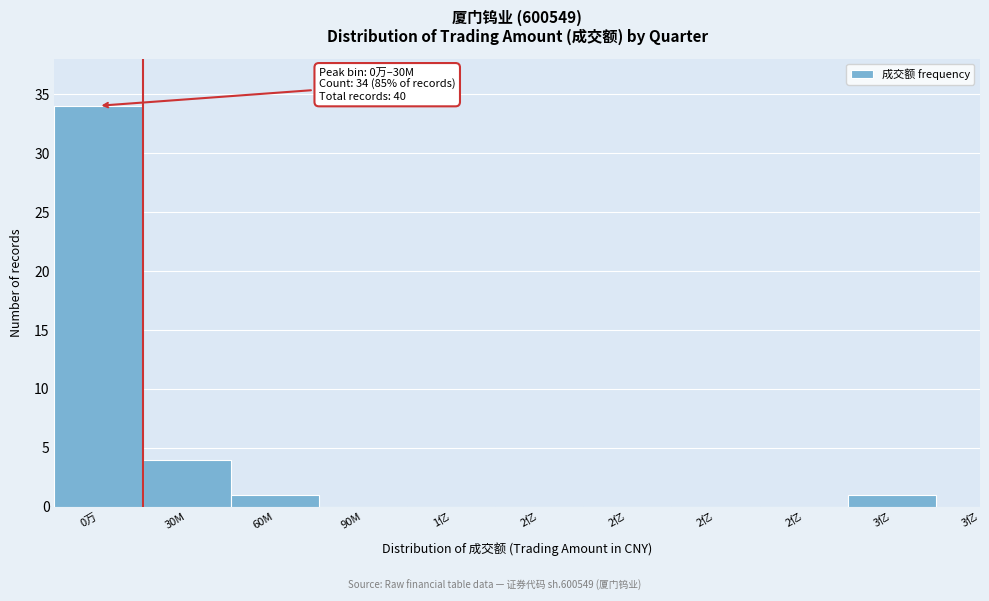

Are the bars horizontal?

No